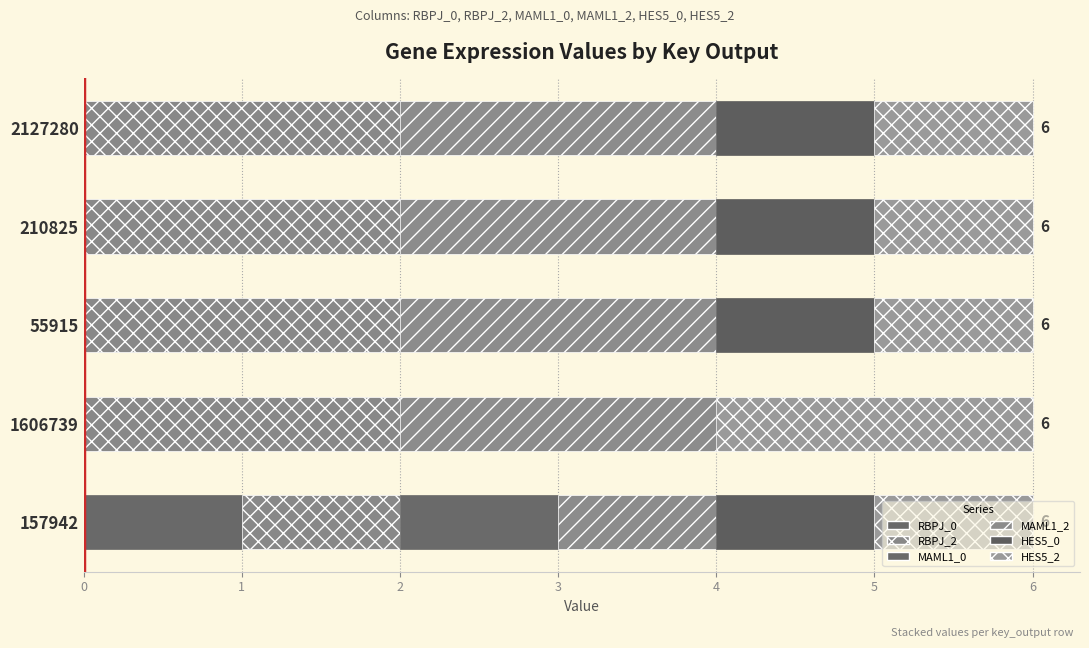

What is the value of the MAML1_2 bar at the 2nd from the left?

2